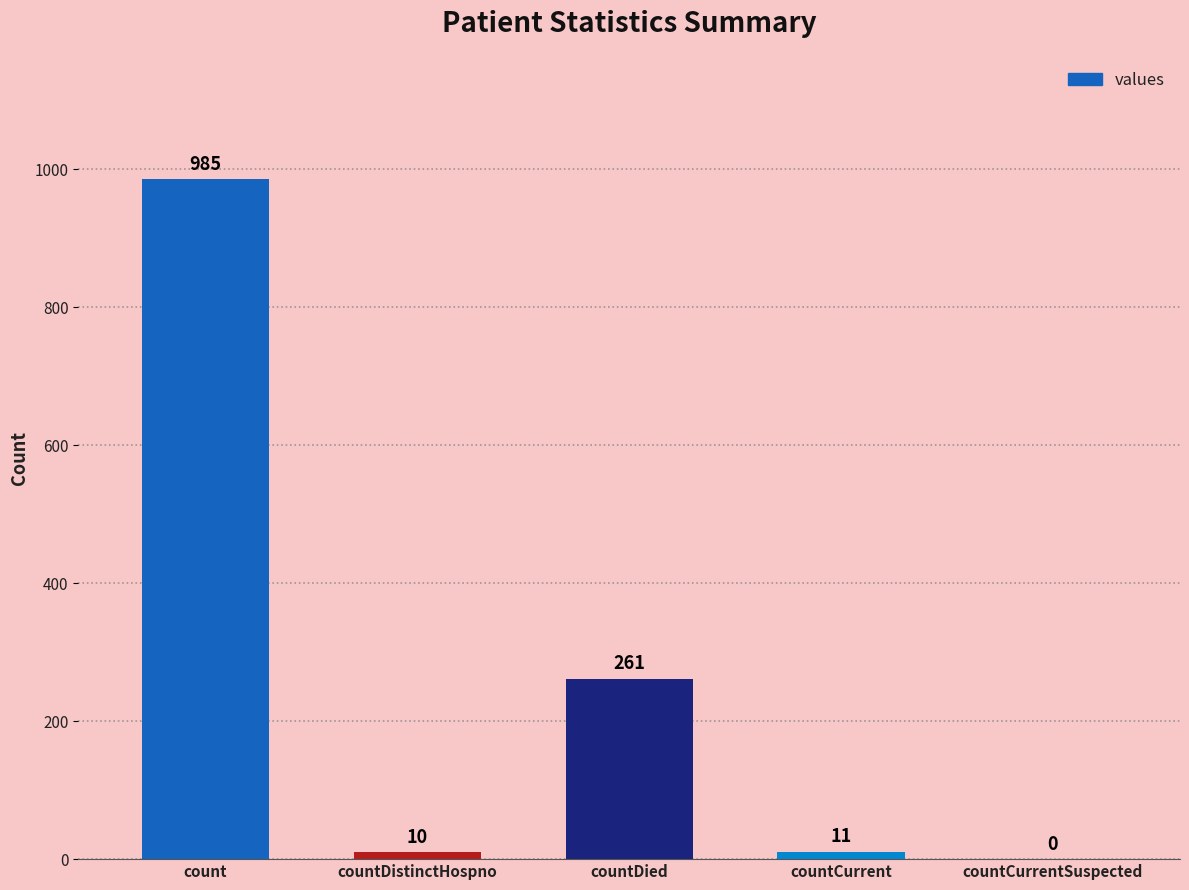

Which category has the highest value across all series?

count